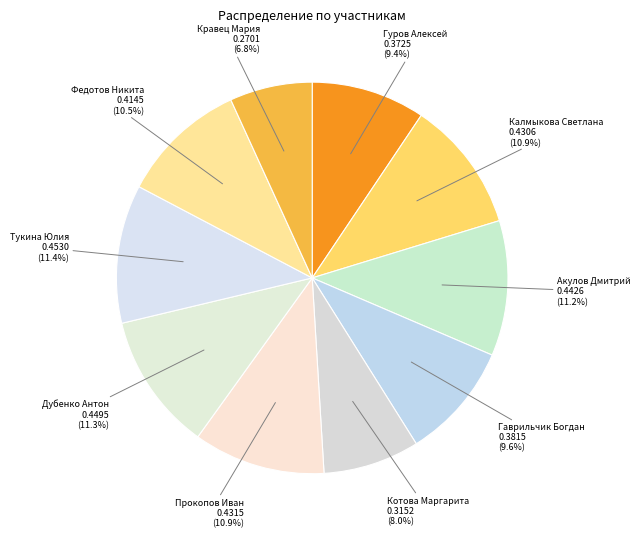

Does Дубенко Антон account for over 50% of the chart?

No